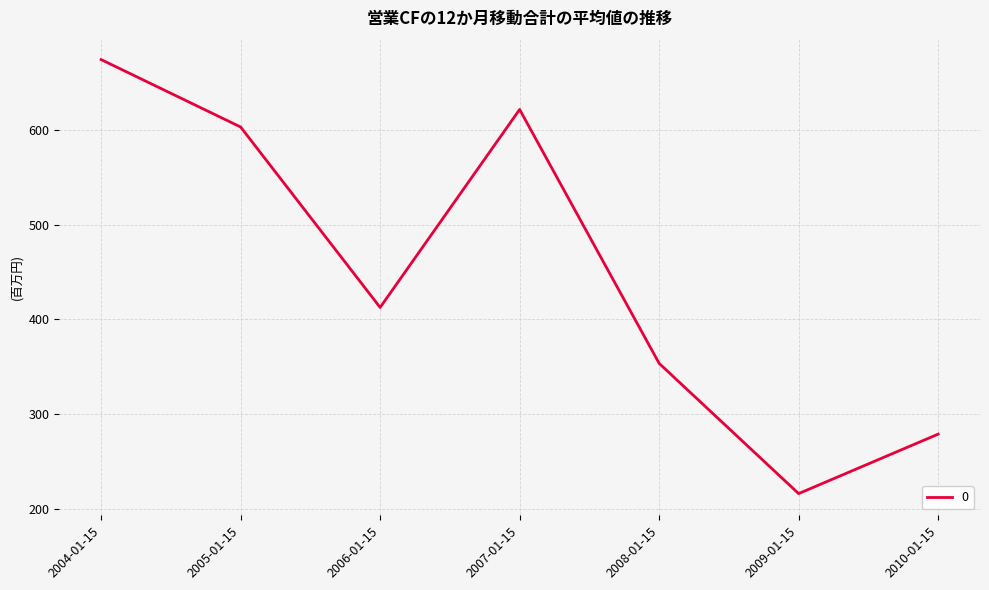

Reading right to left, extract all data points from this chart.

2010-01-15=278.6	2009-01-15=215.8	2008-01-15=353.4	2007-01-15=621.5	2006-01-15=412.4	2005-01-15=603.0	2004-01-15=674.2